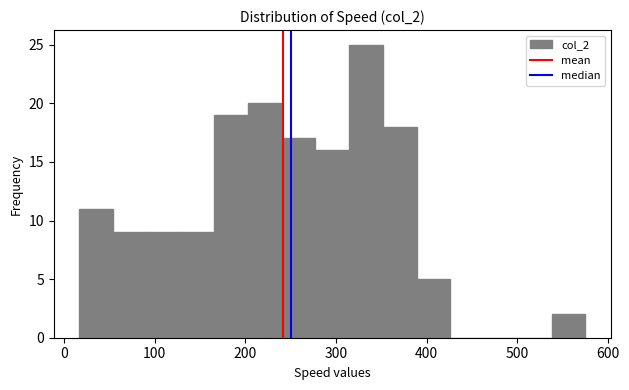

Read against the x-axis, roughly where is the centre of the tallest bar?

330